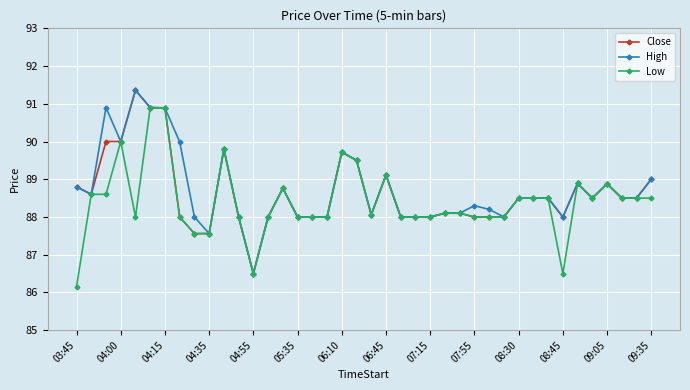

At how many categories does at least one series exceed 87?

39